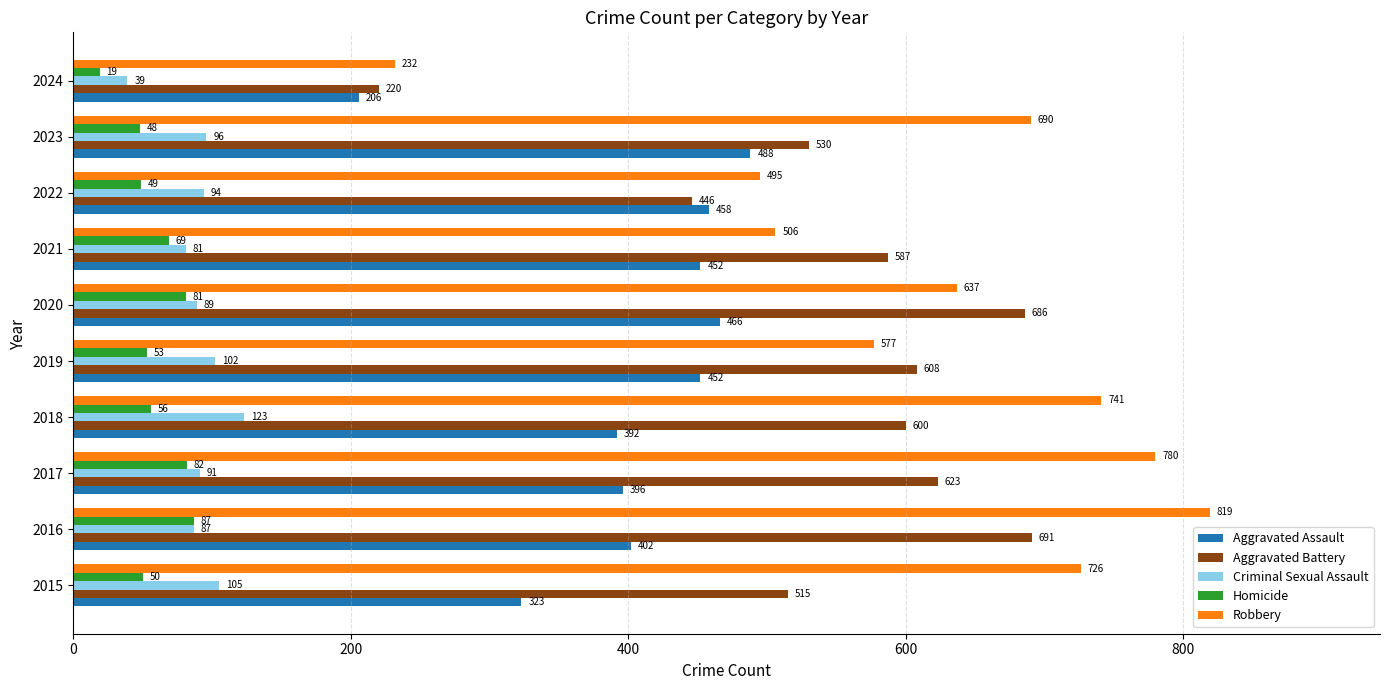

What is the average value of the Robbery series?

620